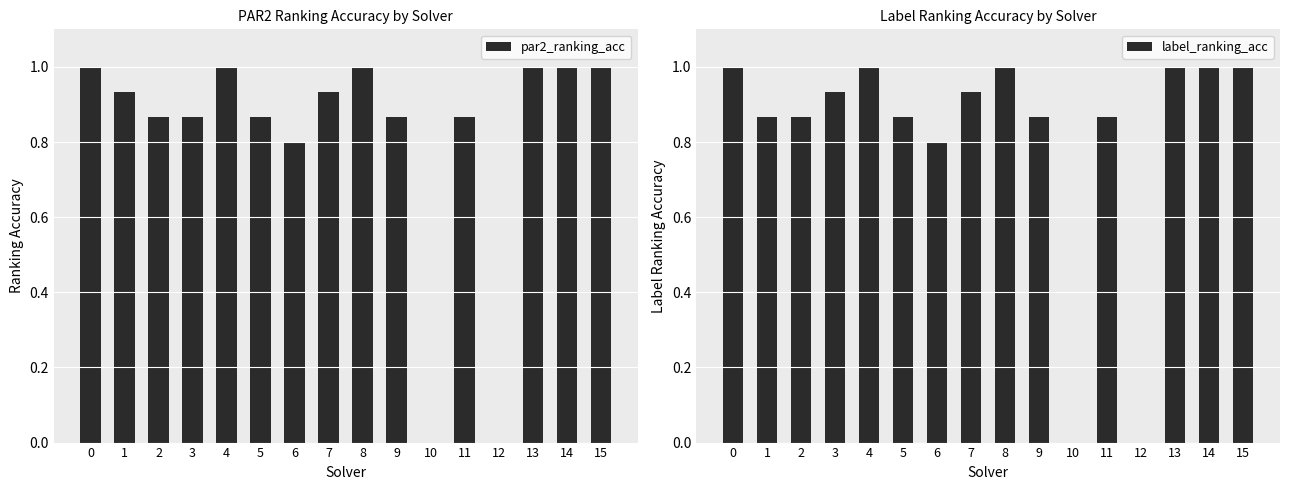

Is the value of par2_ranking_acc at 15 greater than the value of label_ranking_acc at 13?

No